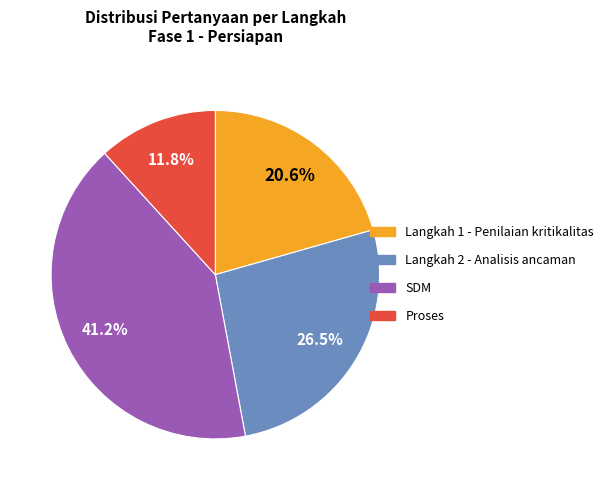

How many segments does this pie chart have?

4